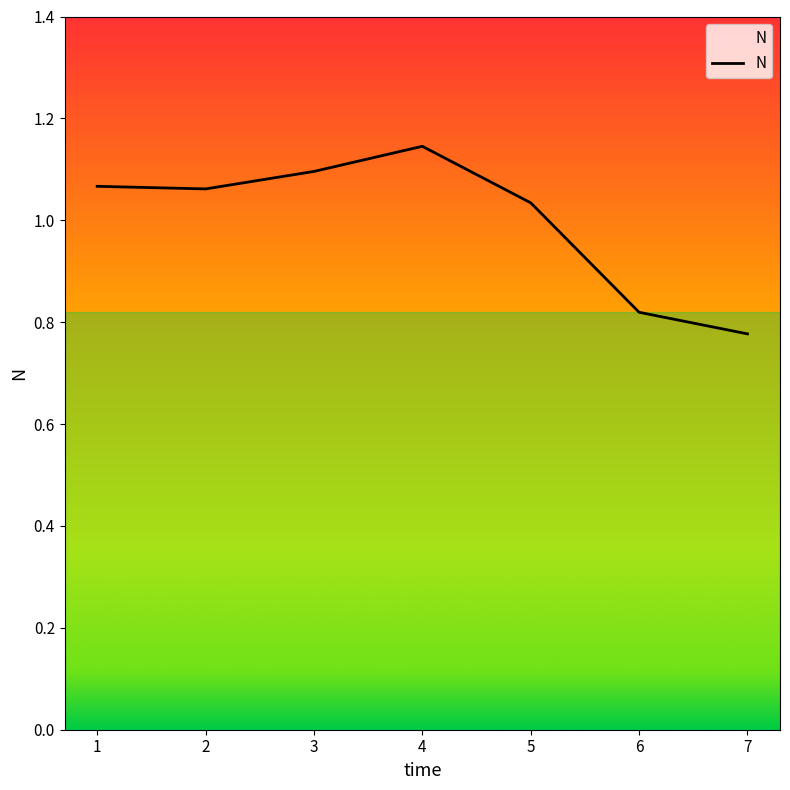

What is the sum of the values at 2 and 4?

2.2